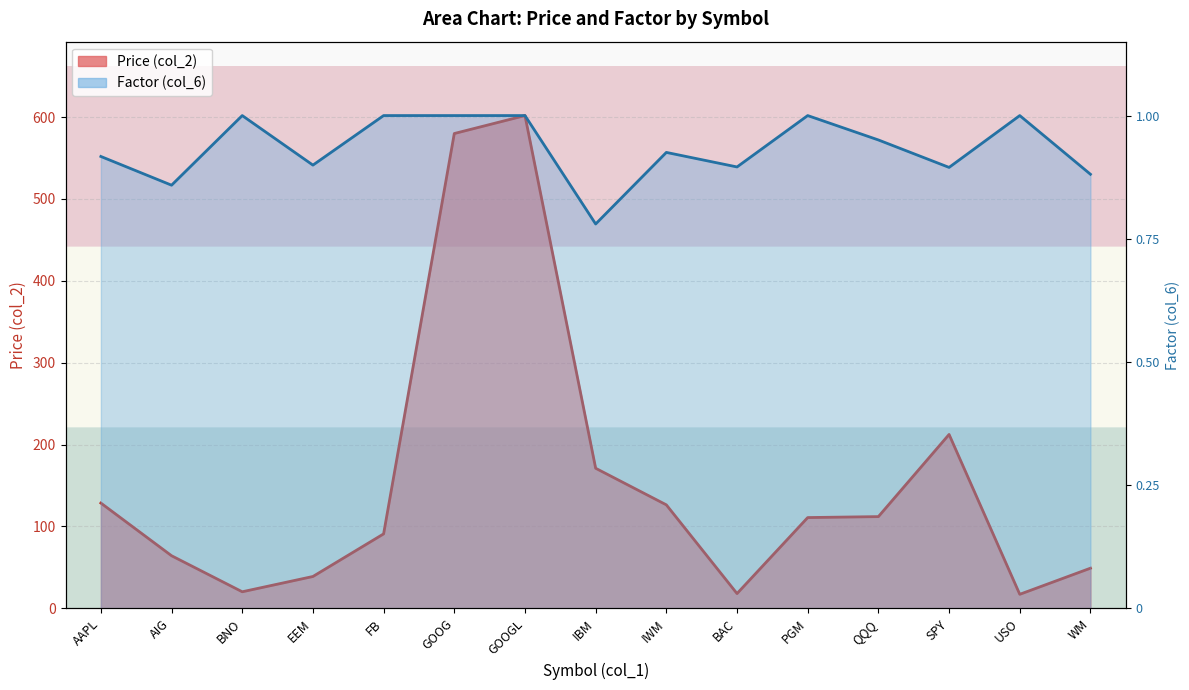

How many values in the Price (col_2) series exceed 110?

8